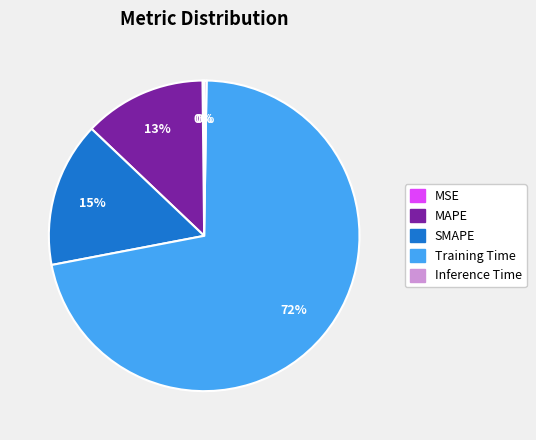

To the nearest percent, what is the difference between the largest and smallest slice percentages?

72%